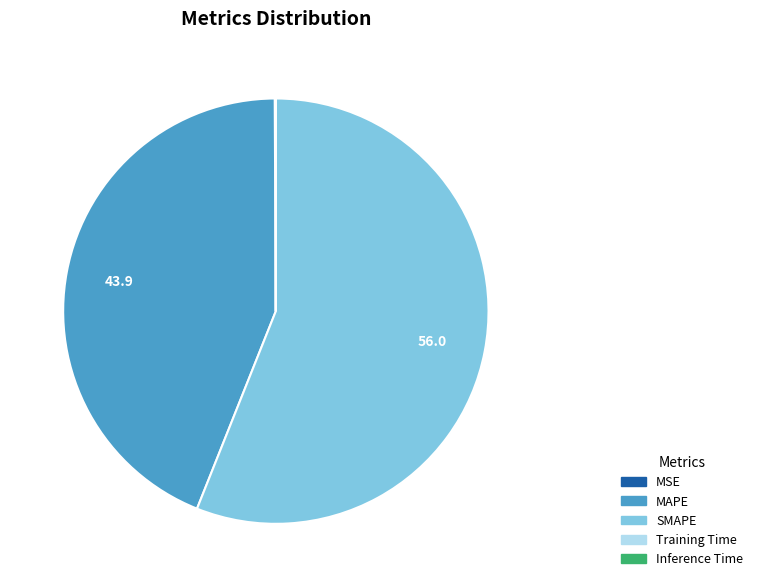

Which slice is the largest?

SMAPE